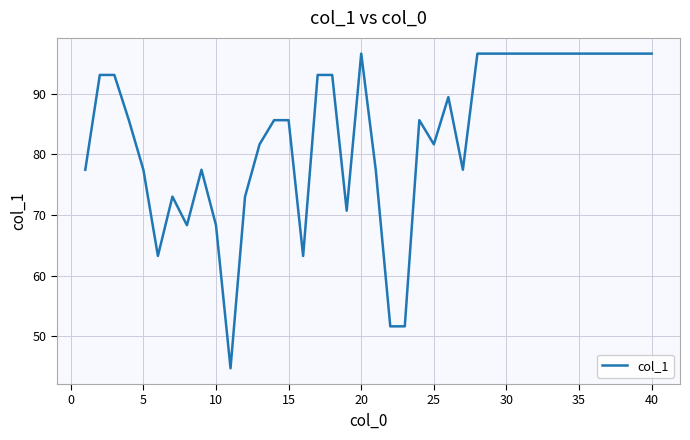

Reading right to left, transcribe all the data shown in this chart.

96.6	96.6	96.6	96.6	96.6	96.6	96.6	96.6	96.6	96.6	96.6	96.6	96.6	77.5	89.4	81.6	85.6	51.6	51.6	77.5	96.6	70.7	93.1	93.1	63.2	85.6	85.6	81.6	73.0	44.7	68.3	77.5	68.3	73.0	63.2	77.5	85.6	93.1	93.1	77.5